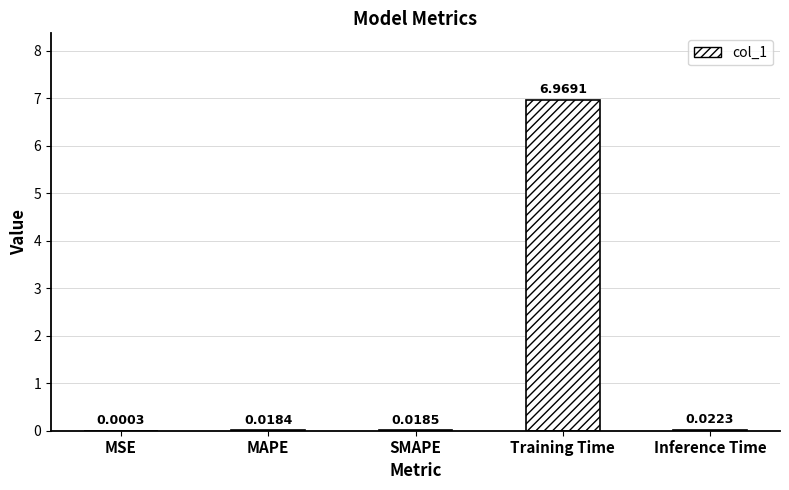

What is the change in value from Training Time to Inference Time?

-6.9